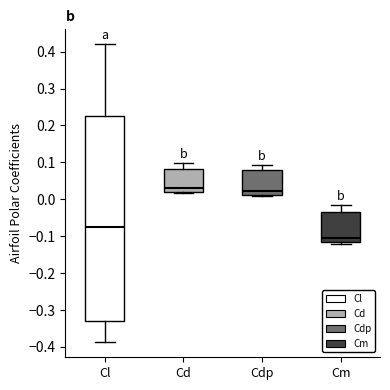

Reading left to right, transcribe this box plot: for each box, give where its median line is, the range the box spans, and where its two whiskers end, as read against the y-axis. The values are not printed on the chart, so give them approximately, as read against the axis.

Cl: median -0.08, box -0.33 to 0.22, whiskers -0.39 to 0.42
Cd: median 0.03, box 0.02 to 0.08, whiskers 0.02 (just below the box's lower edge) to 0.10
Cdp: median 0.02, box 0.01 to 0.08, whiskers 0.01 to 0.09
Cm: median -0.10, box -0.12 to -0.03, whiskers -0.12 (just below the box's lower edge) to -0.01